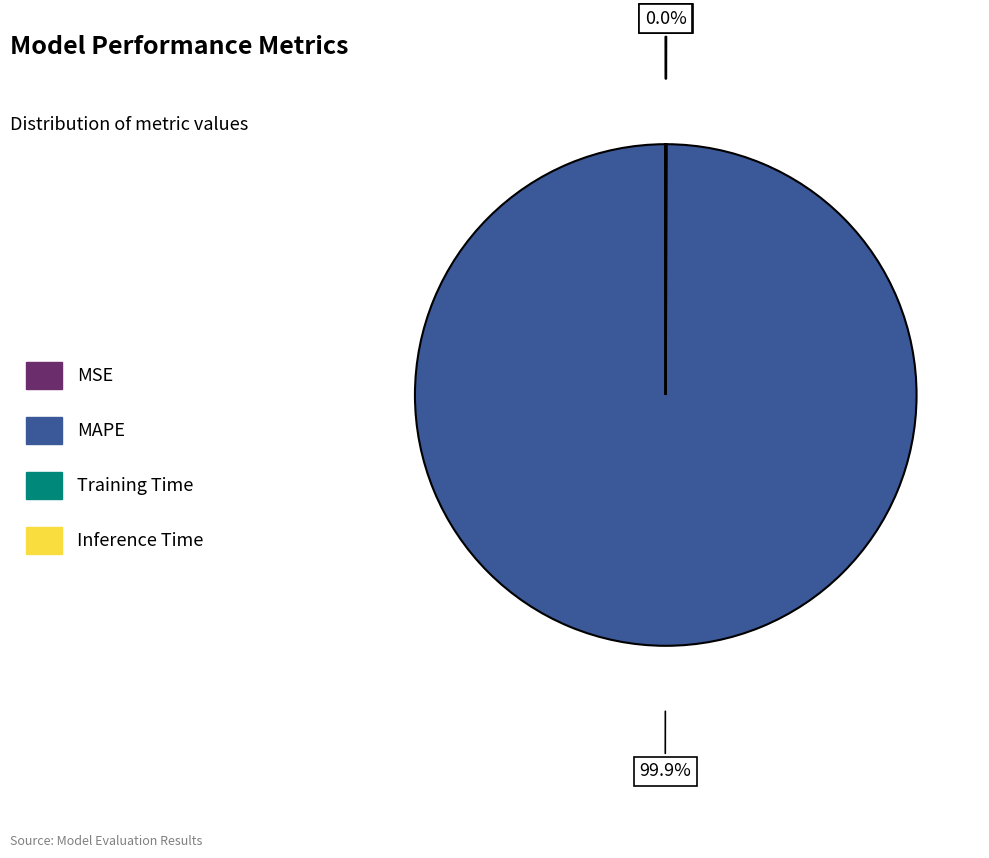

What is the largest slice in the pie chart?

MAPE